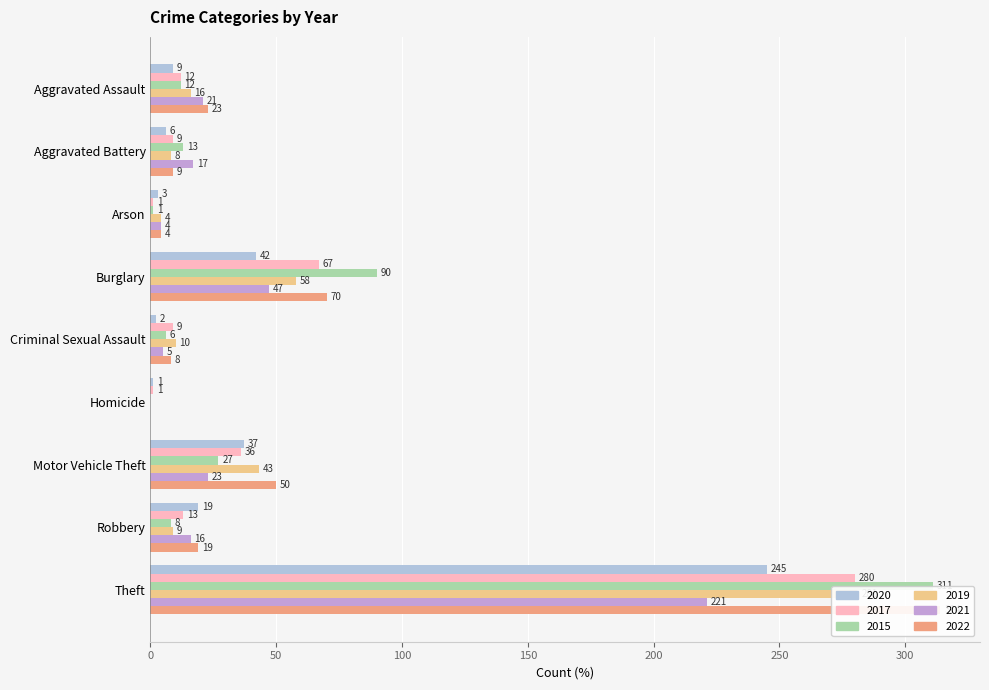

Does the chart contain any negative values?

No